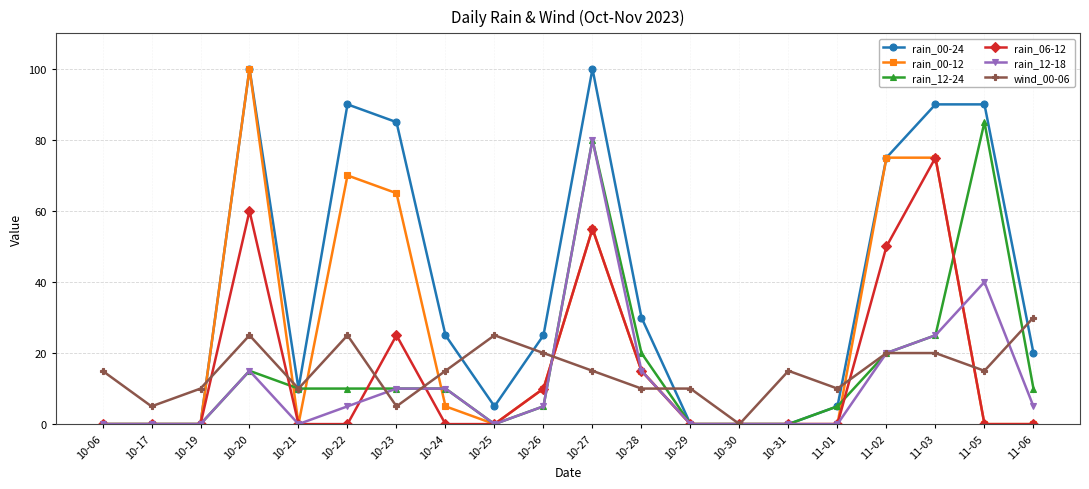

At which category is the sum across all series the highest?

10-27